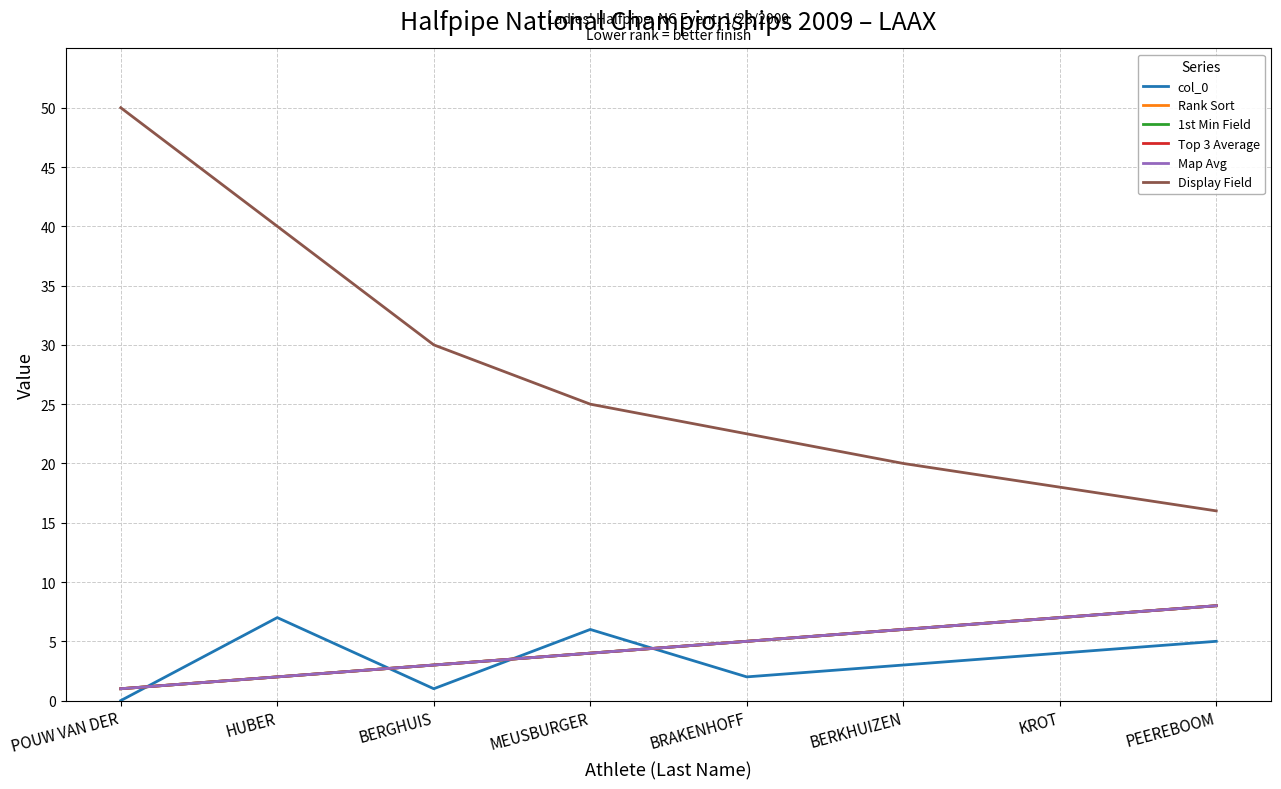

What is the approximate value of Map Avg at POUW VAN DER?

1.0